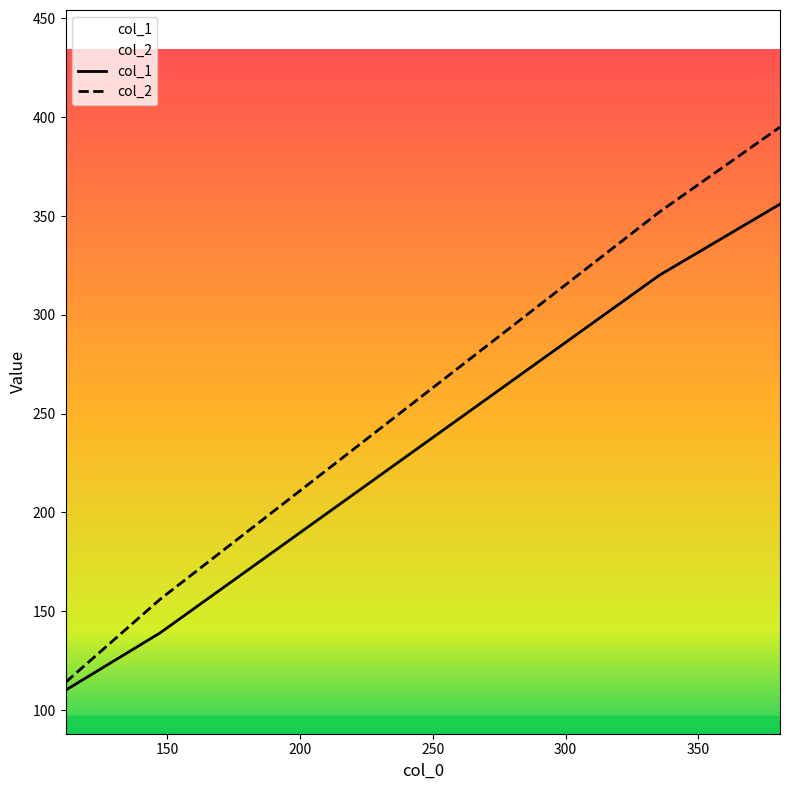

What is the difference between the maximum and minimum values in the col_1 series?

246